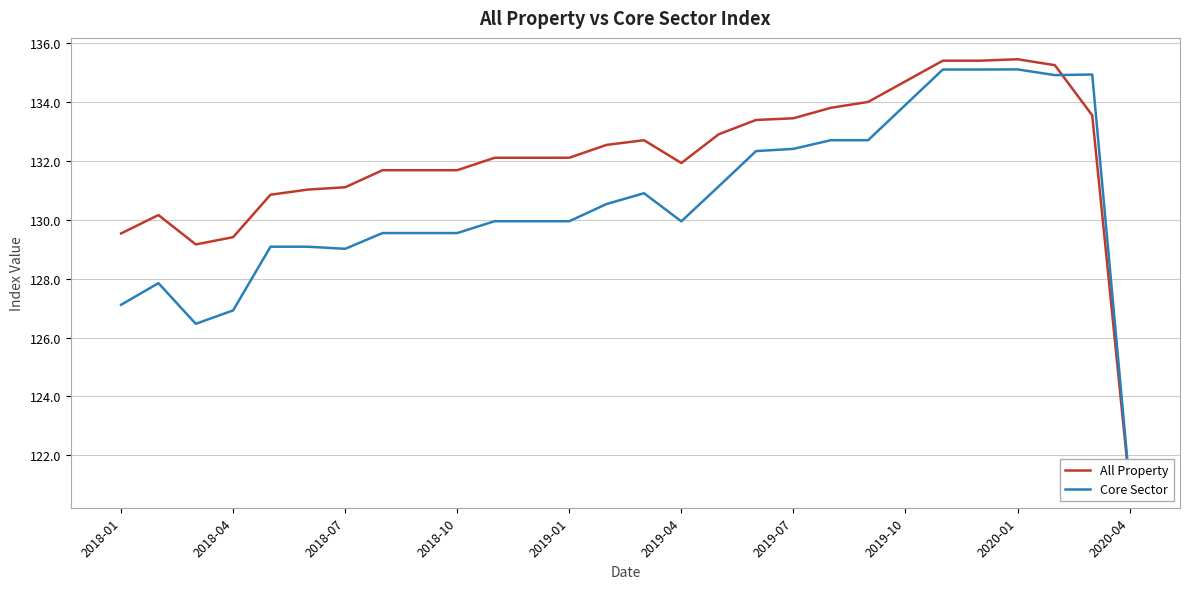

Rank the series at 2018-07 from lowest to highest value.

Core Sector, All Property